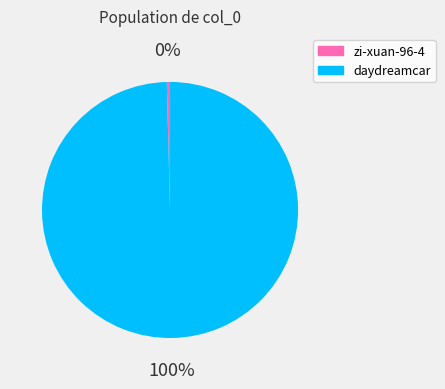

How many slices are in this pie chart?

2